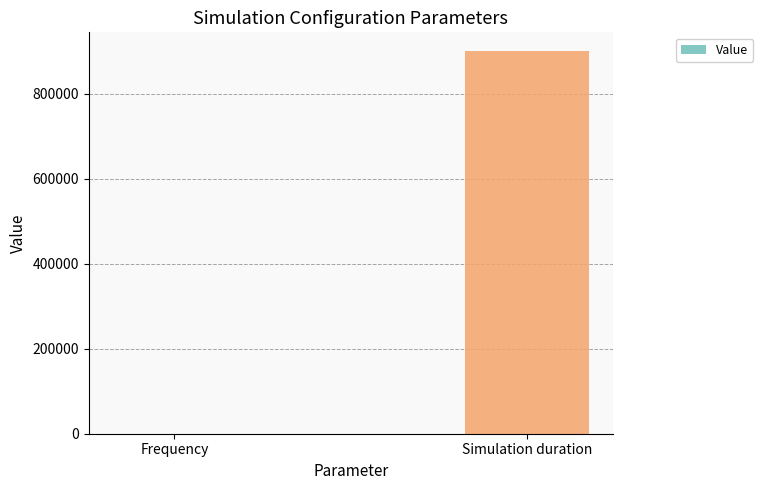

Reading left to right, what are all the values shown in this chart?

Frequency=0	Simulation duration=900000